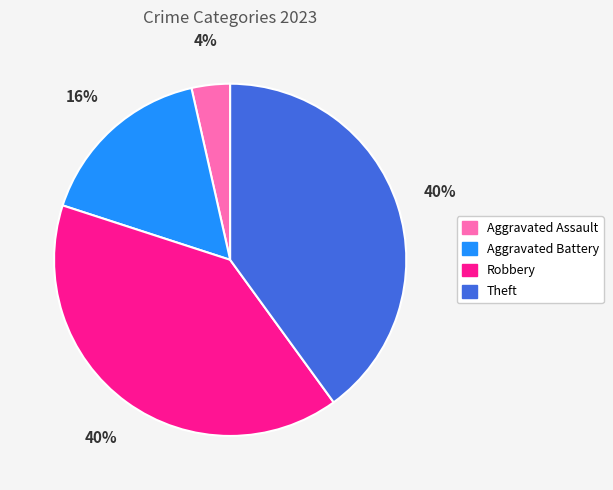

What is the smallest slice in the pie chart?

Aggravated Assault